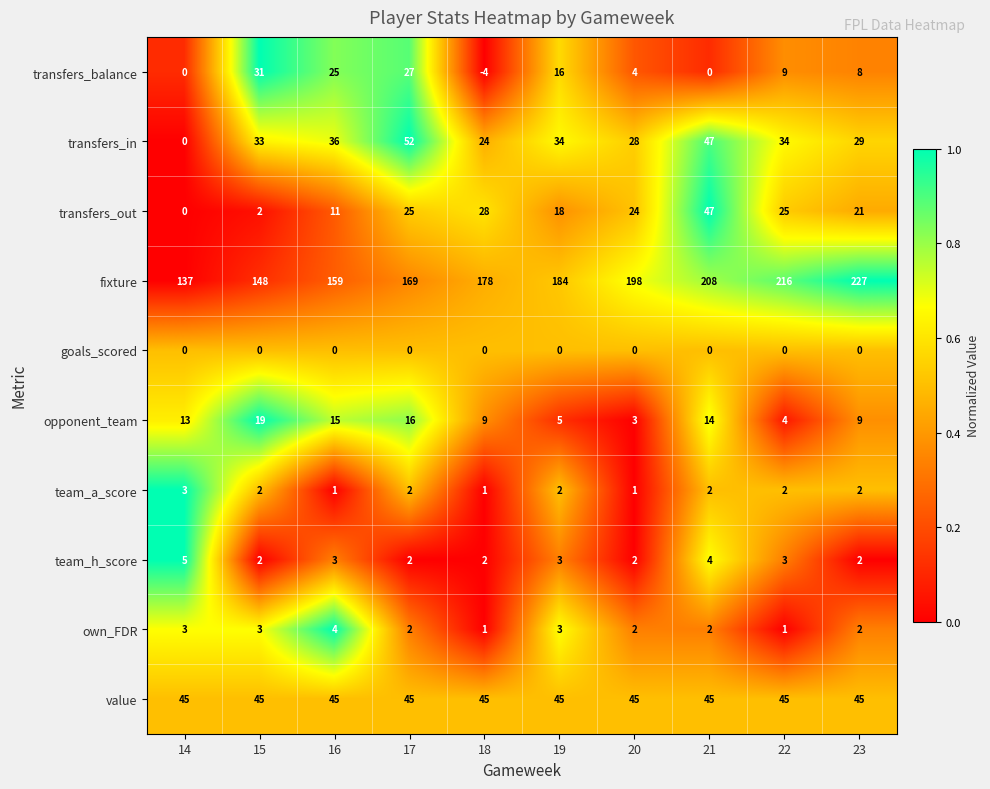

Which series has the largest range (max minus min)?

fixture